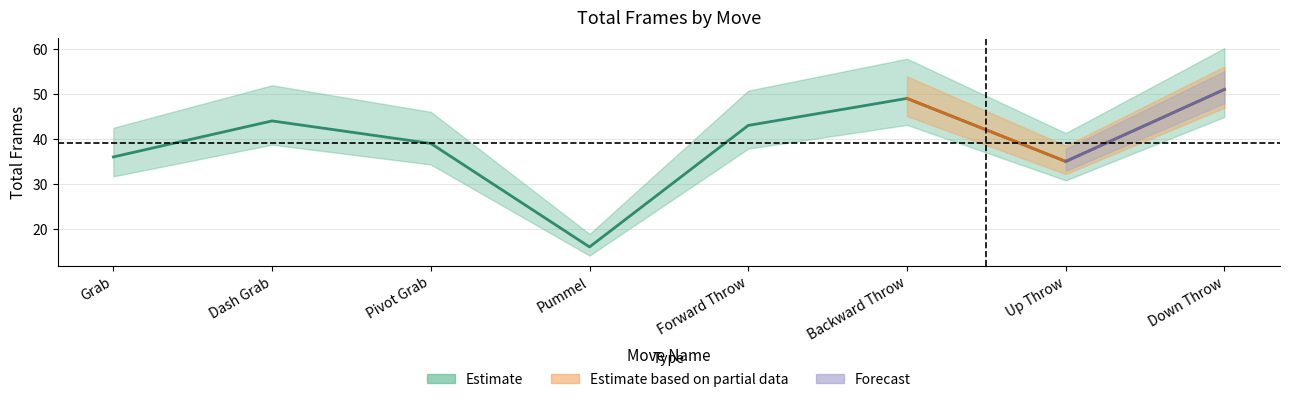

What value does the data have at Down Throw?

51